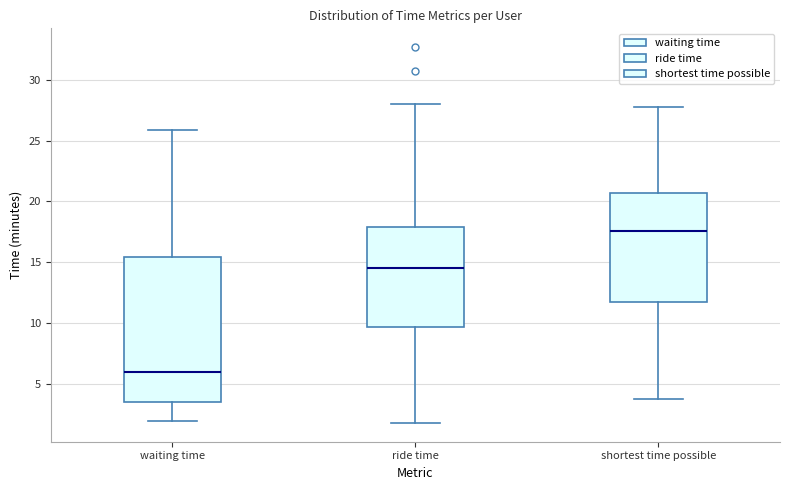

Which box has the lowest median line?

waiting time